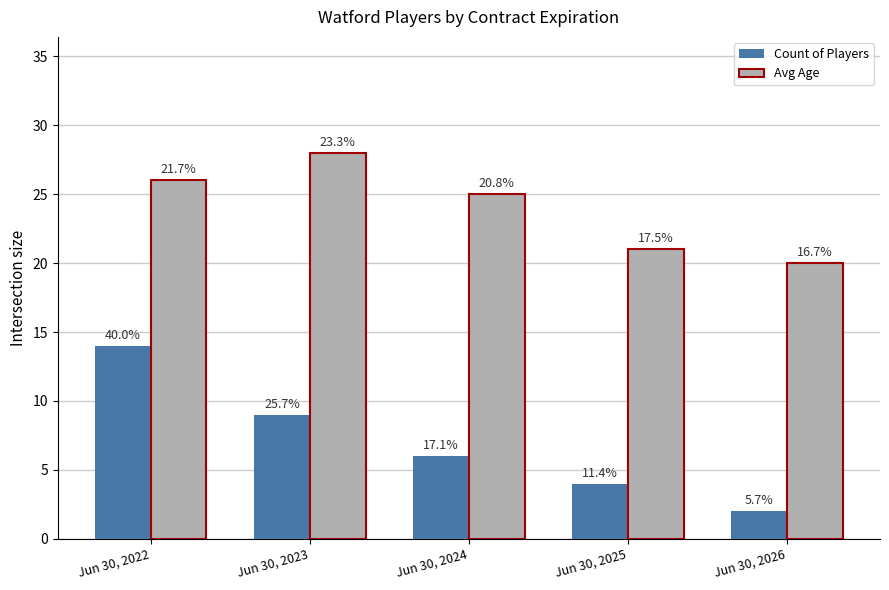

List the series in order of their peak value, lowest first.

Count of Players, Avg Age